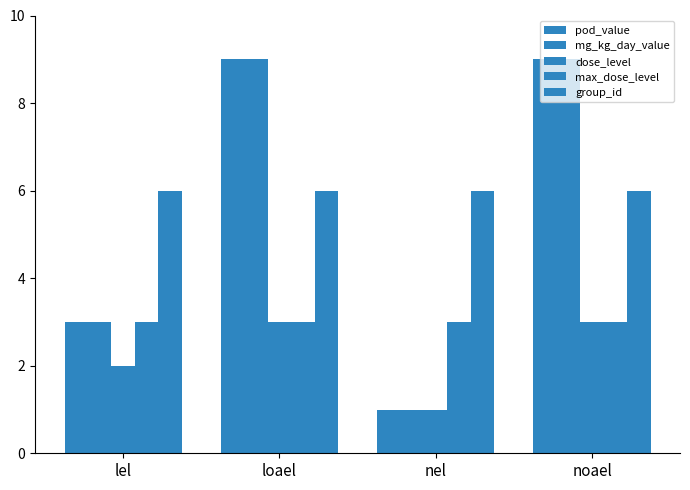

True or false: max_dose_level has a value of 3 at noael.

True